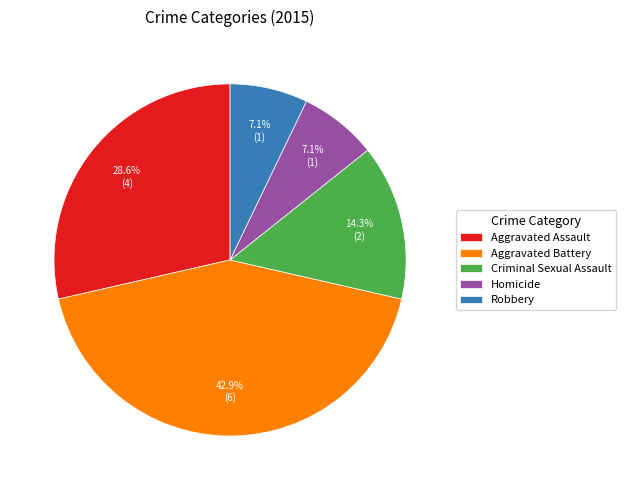

Is there any slice that represents more than half of the pie?

No